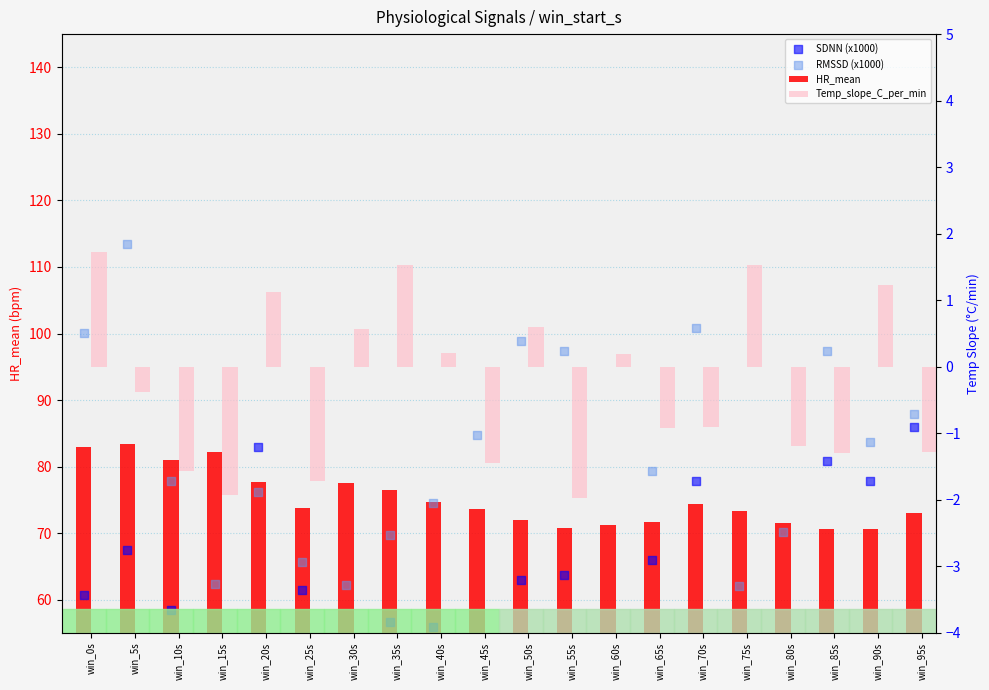

At how many categories does at least one series exceed 23?

20